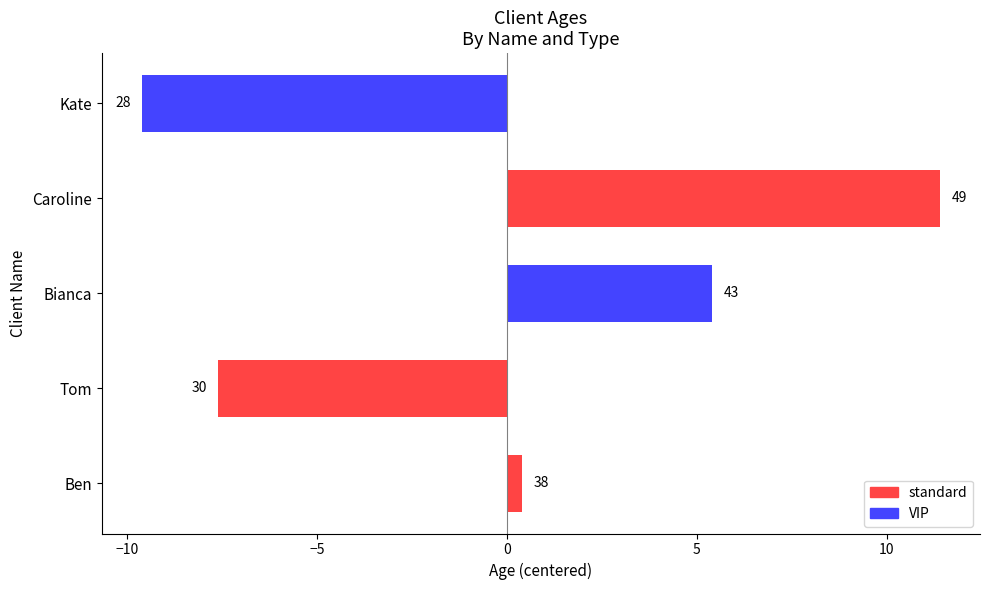

List the labels in order of value, largest first.

Caroline, Bianca, Ben, Tom, Kate